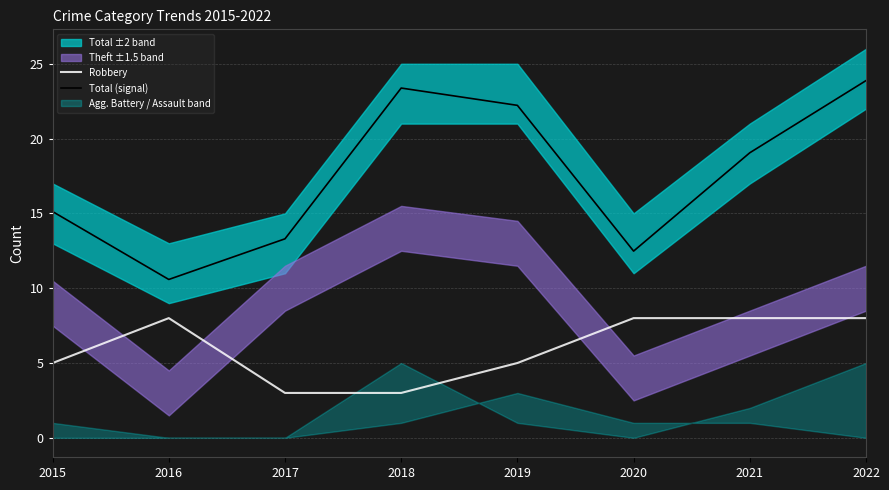

True or false: Total (signal) and Robbery intersect in this chart.

False